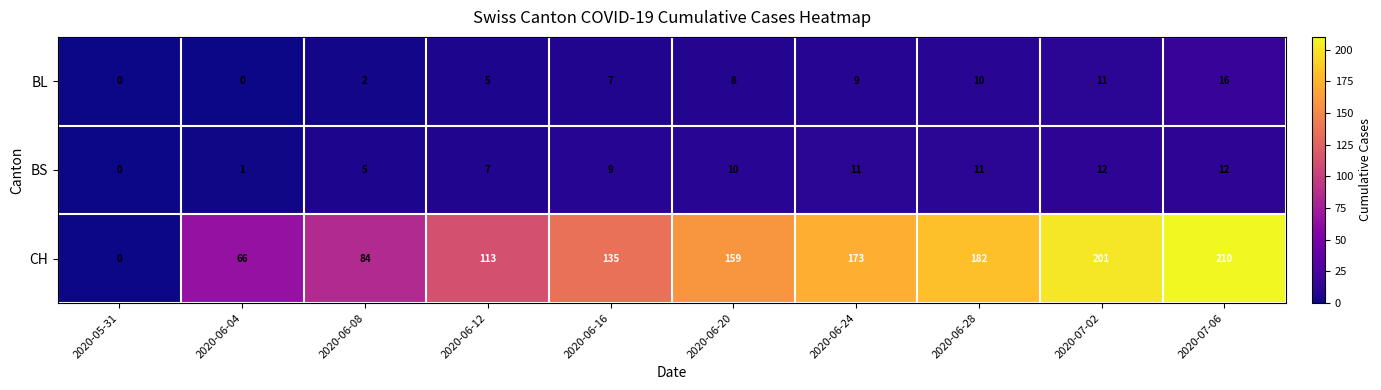

What is the sum of all CH values?

1323